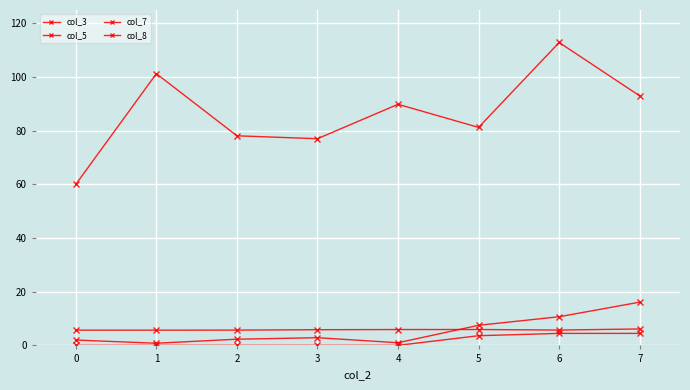

Does the chart have visible grid lines?

Yes